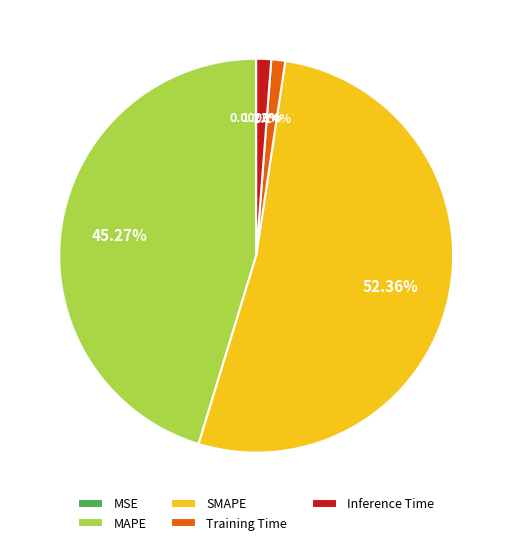

Which category has the biggest portion of the pie?

SMAPE